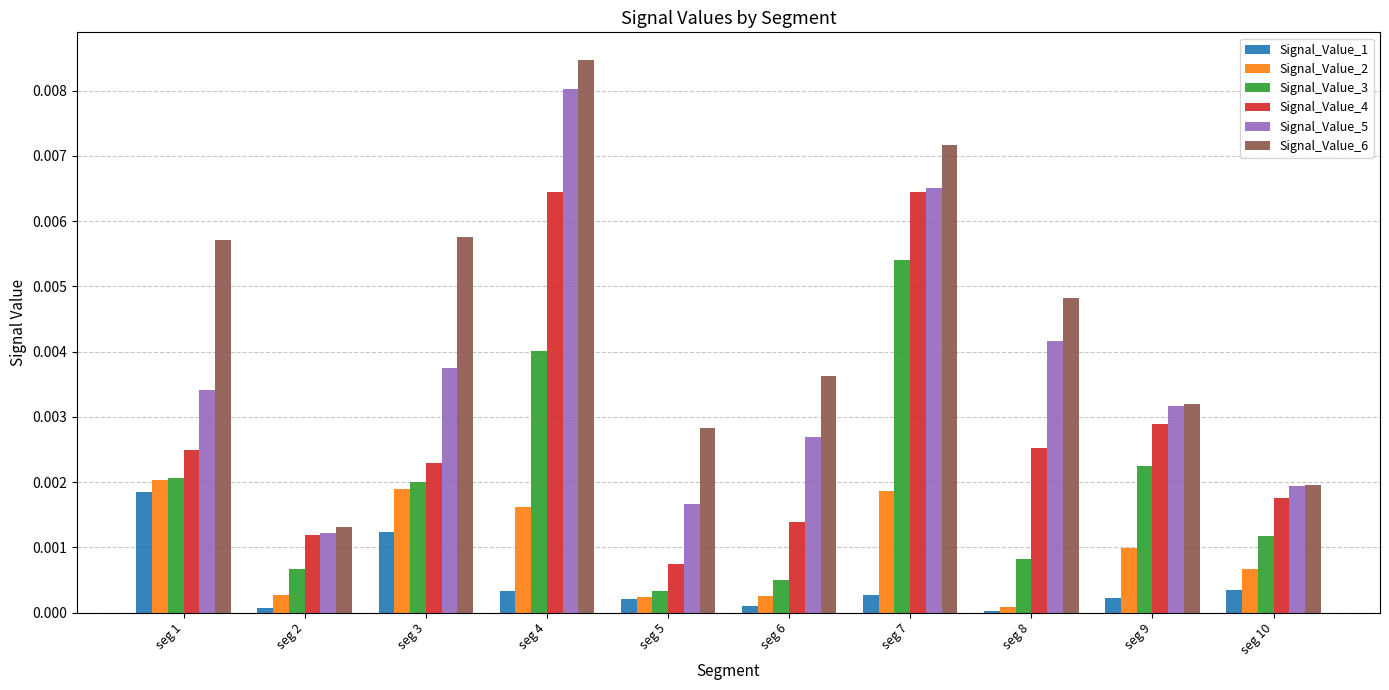

Are the bars horizontal?

No